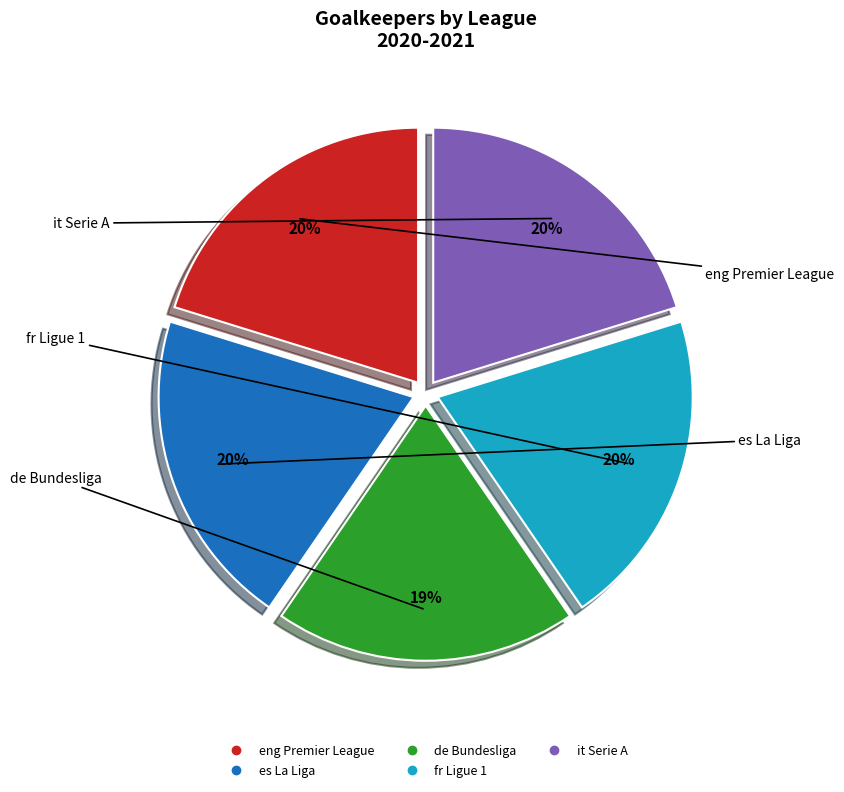

To the nearest percent, what is the difference between the largest and smallest slice percentages?

1%